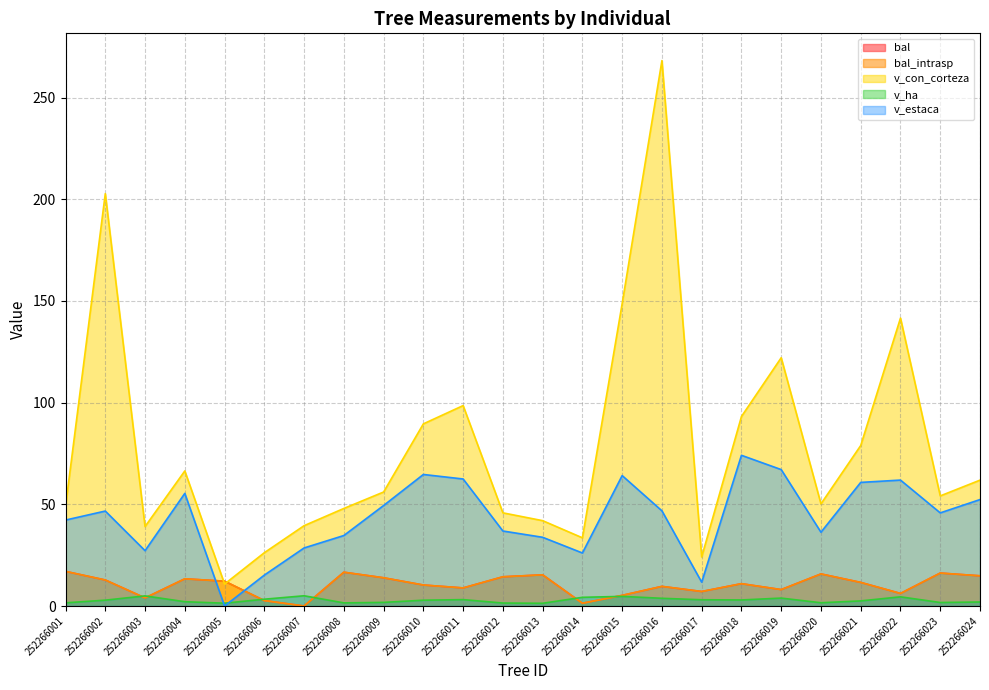

List the series in order of their peak value, lowest first.

v_ha, bal, bal_intrasp, v_estaca, v_con_corteza